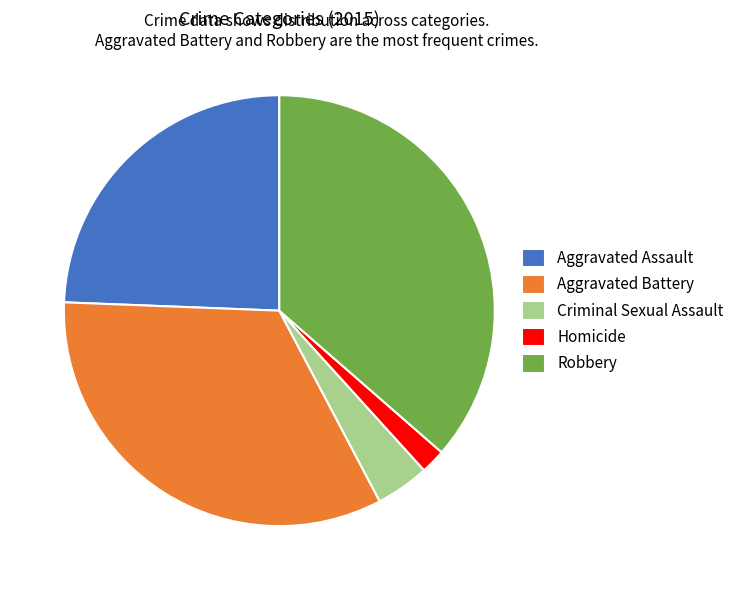

True or false: Robbery accounts for 36% of the total.

True